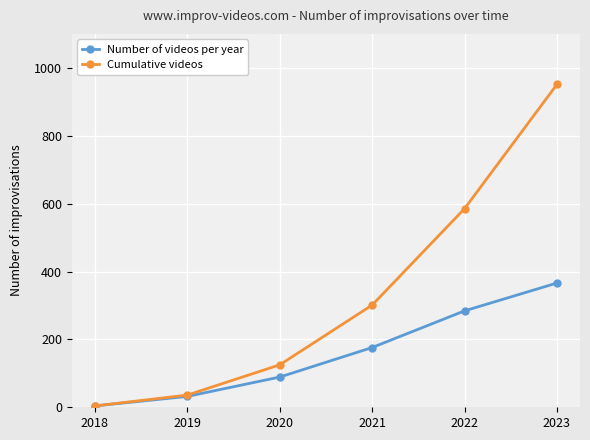

At how many categories does at least one series exceed 644?

1